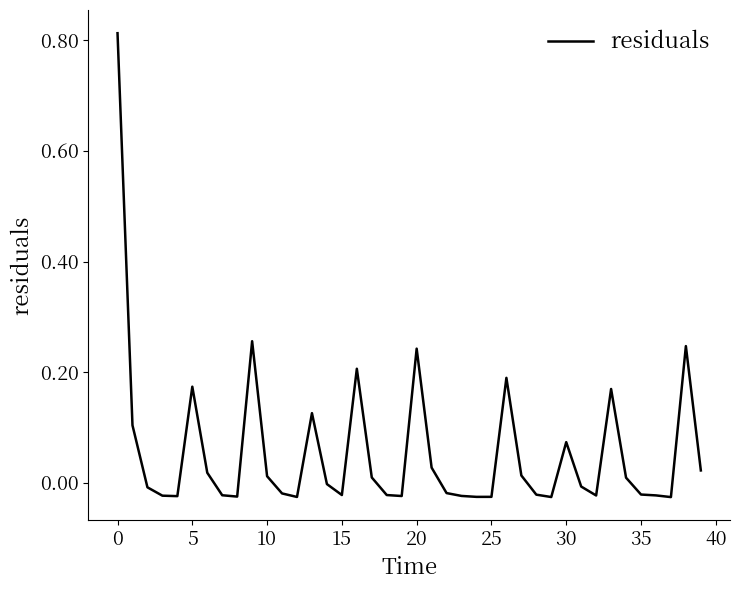

At which label is the value closest to 0?

14